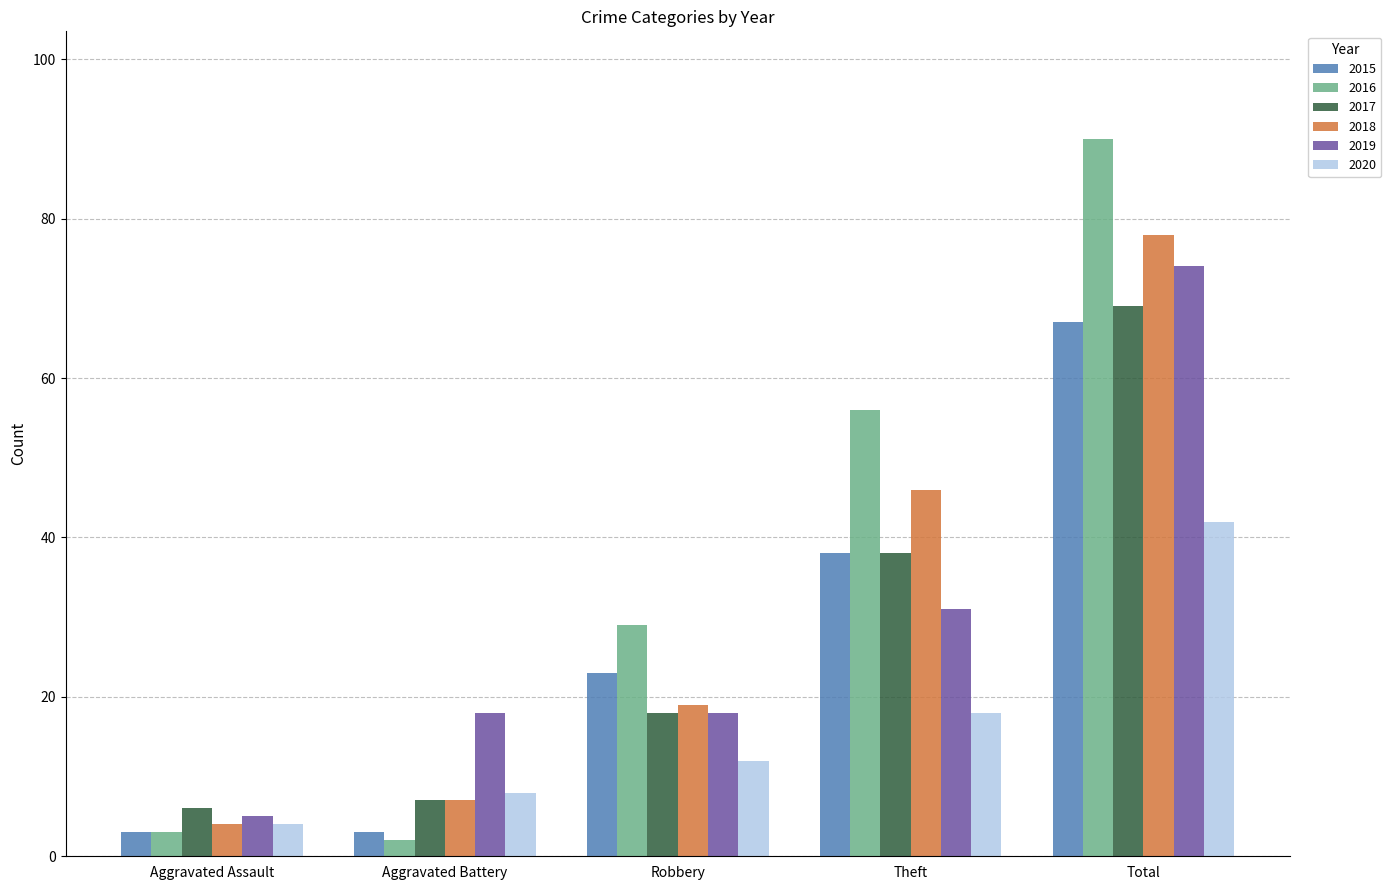

Reading left to right, extract all data points from this chart.

2015: Aggravated Assault=3	Aggravated Battery=3	Robbery=23	Theft=38	Total=67
2016: Aggravated Assault=3	Aggravated Battery=2	Robbery=29	Theft=56	Total=90
2017: Aggravated Assault=6	Aggravated Battery=7	Robbery=18	Theft=38	Total=69
2018: Aggravated Assault=4	Aggravated Battery=7	Robbery=19	Theft=46	Total=78
2019: Aggravated Assault=5	Aggravated Battery=18	Robbery=18	Theft=31	Total=74
2020: Aggravated Assault=4	Aggravated Battery=8	Robbery=12	Theft=18	Total=42